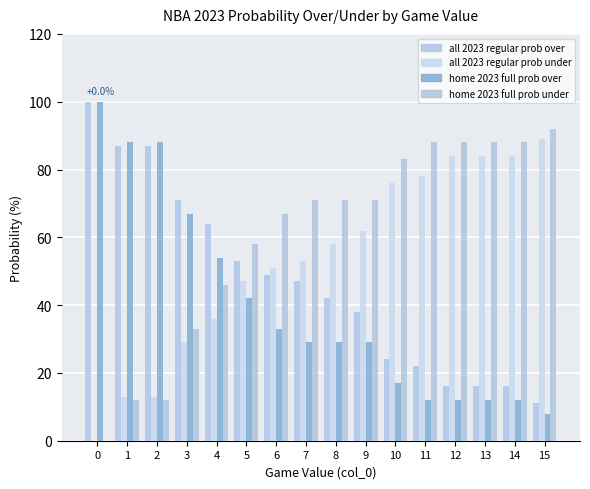

Reading left to right, transcribe all the data shown in this chart.

all 2023 regular prob over: 100	87	87	71	64	53	49	47	42	38	24	22	16	16	16	11
all 2023 regular prob under: 0	13	13	29	36	47	51	53	58	62	76	78	84	84	84	89
home 2023 full prob over: 100	88	88	67	54	42	33	29	29	29	17	12	12	12	12	8
home 2023 full prob under: 0	12	12	33	46	58	67	71	71	71	83	88	88	88	88	92